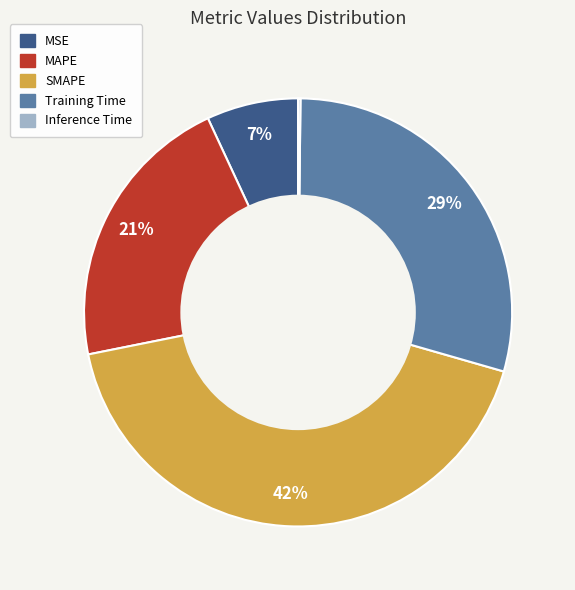

Is it true that MSE is 7% of the pie?

True